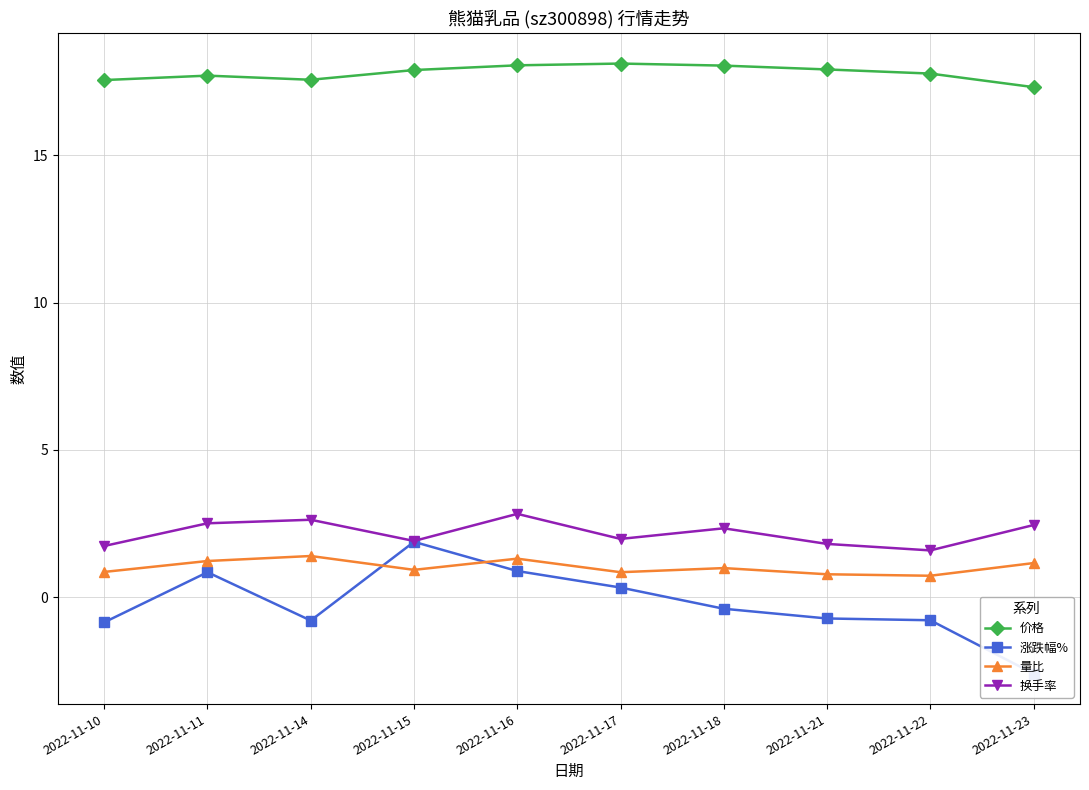

How many lines are shown in the chart?

4